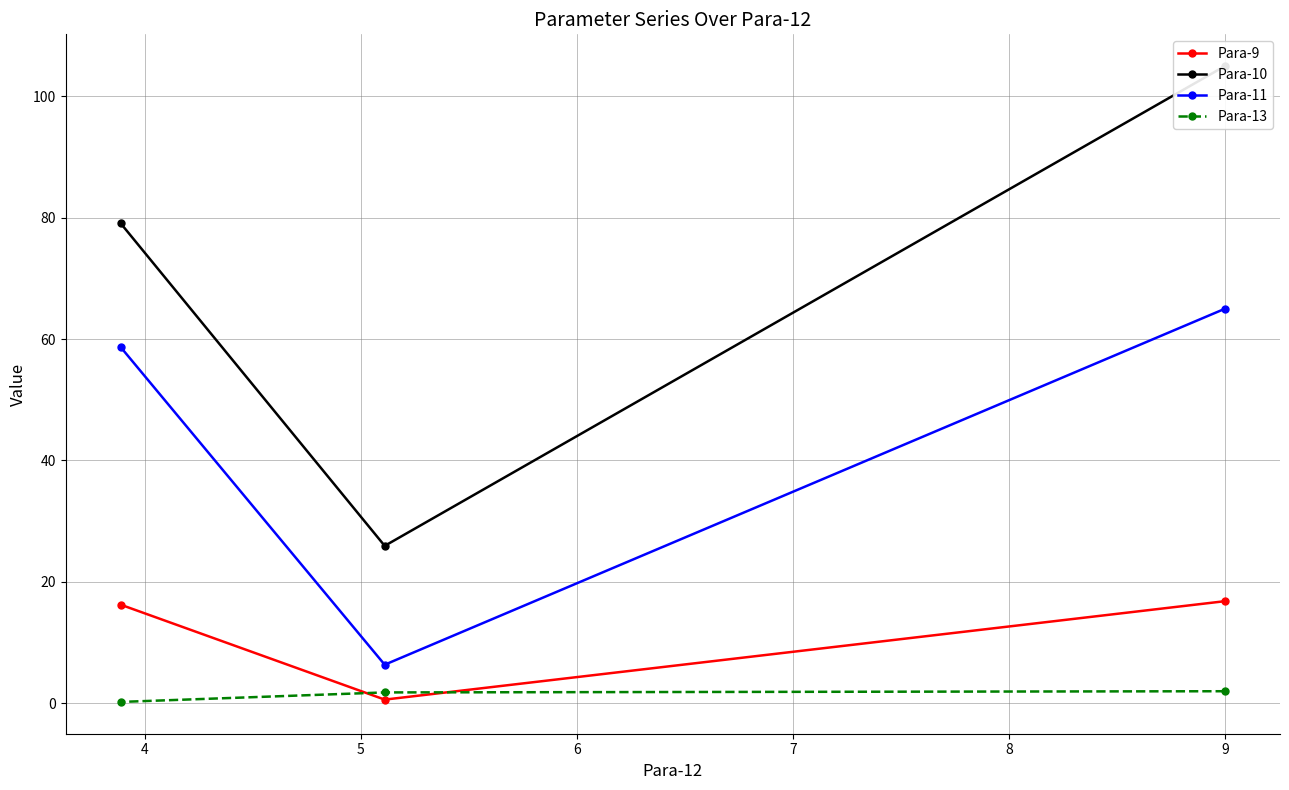

What is the lowest value of the Para-11 series?

6.3